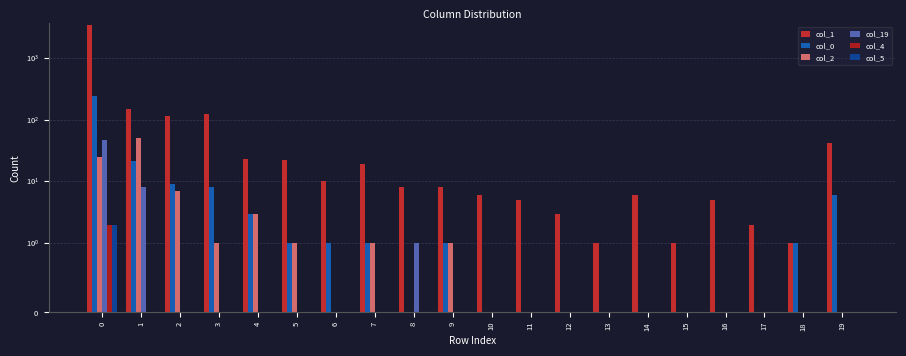

Is the value of col_1 at 6 greater than the value of col_4 at 14?

Yes